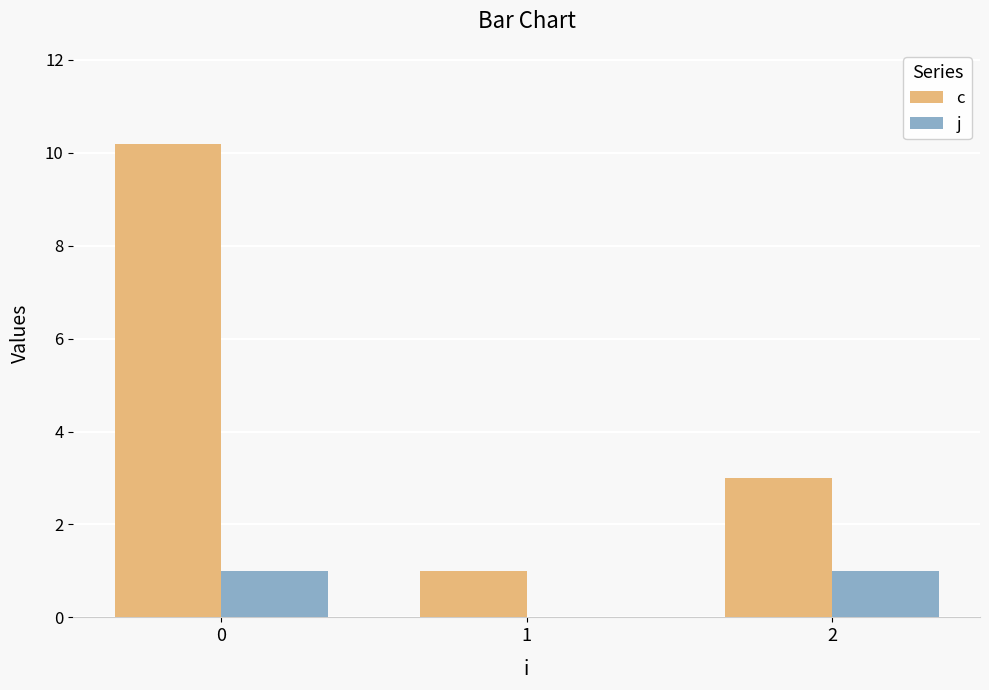

How many data points does each series have?

3